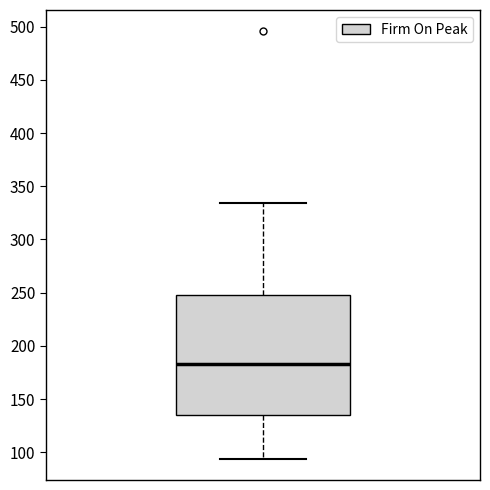

Transcribe this box plot: give where the median line is, the range the box spans, and where the two whiskers end, as read against the y-axis. The values are not printed on the chart, so give them approximately, as read against the axis.

median 185, box 135 to 250, whiskers 95 to 335